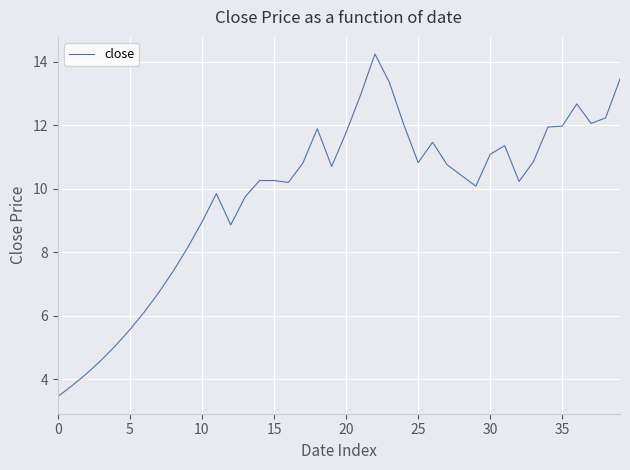

What is the difference between the maximum and minimum values?

10.8